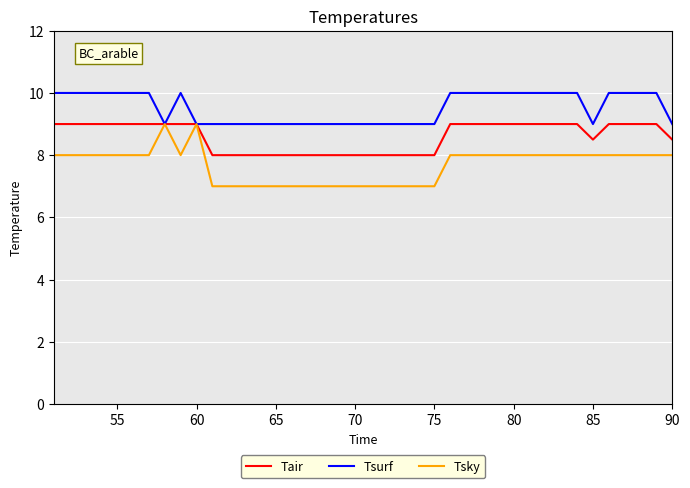

How many distinct data groups are displayed?

3